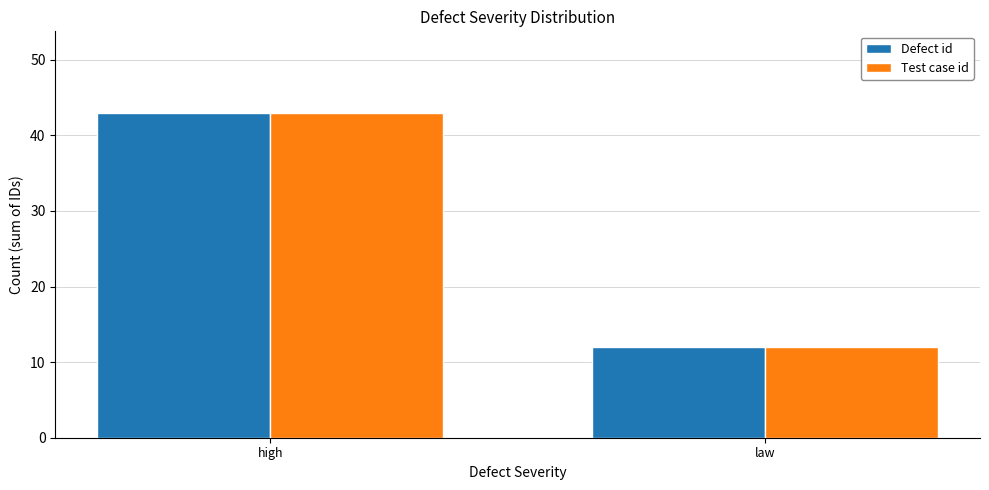

Read the Test case id value at law, to the nearest 10.

10